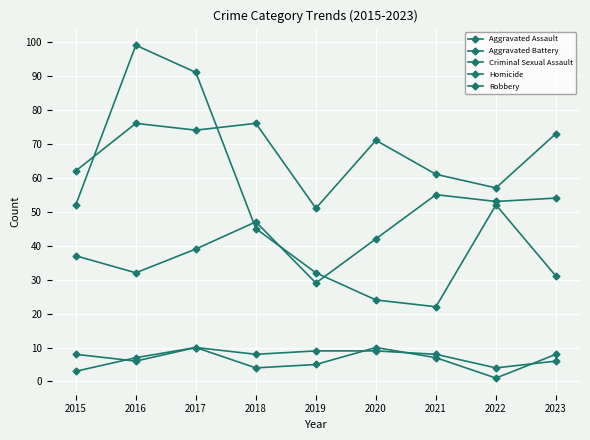

True or false: Homicide and Robbery cross at least once.

False